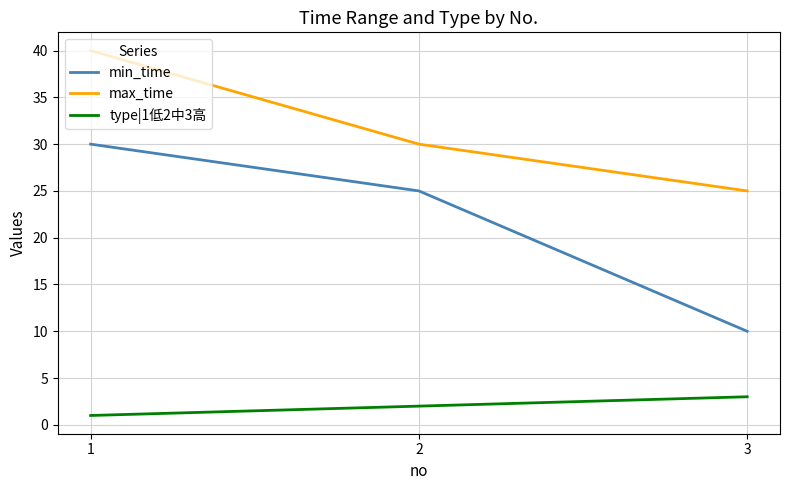

Which series has the widest spread of values?

min_time